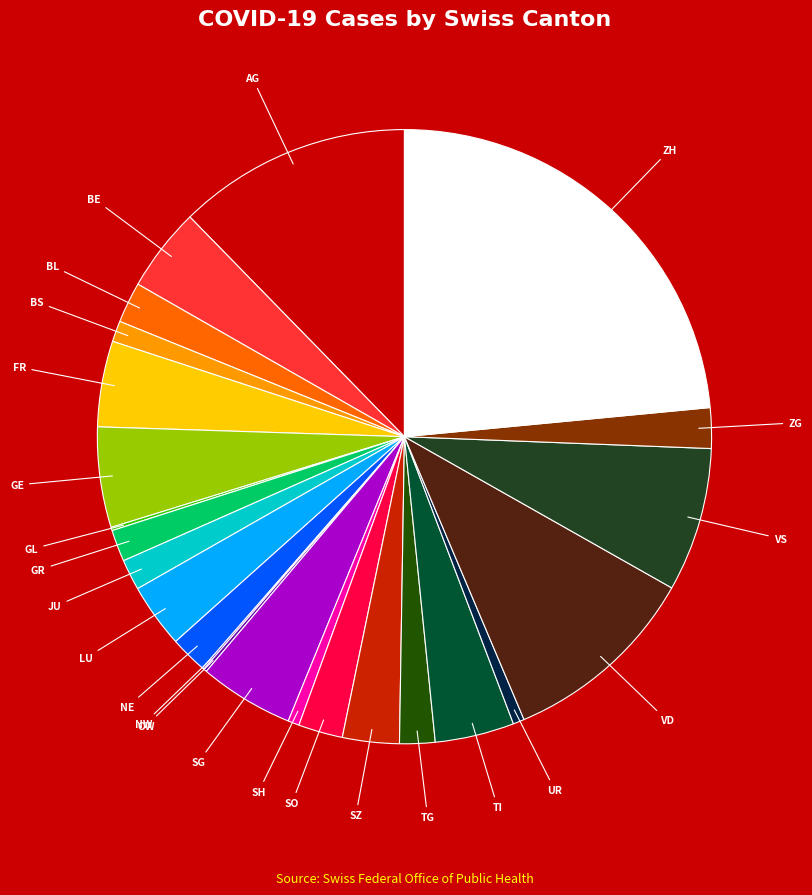

Rank the categories by value from highest to lowest.

ZH, AG, VD, VS, GE, SG, FR, BE, TI, LU, SZ, SO, BL, ZG, NE, TG, GR, JU, BS, SH, UR, GL, OW, NW